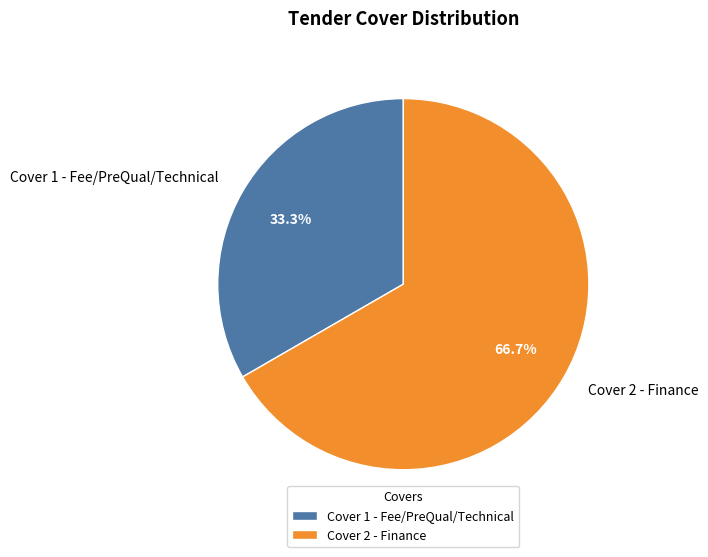

Rank the categories by value from highest to lowest.

Cover 2 - Finance, Cover 1 - Fee/PreQual/Technical